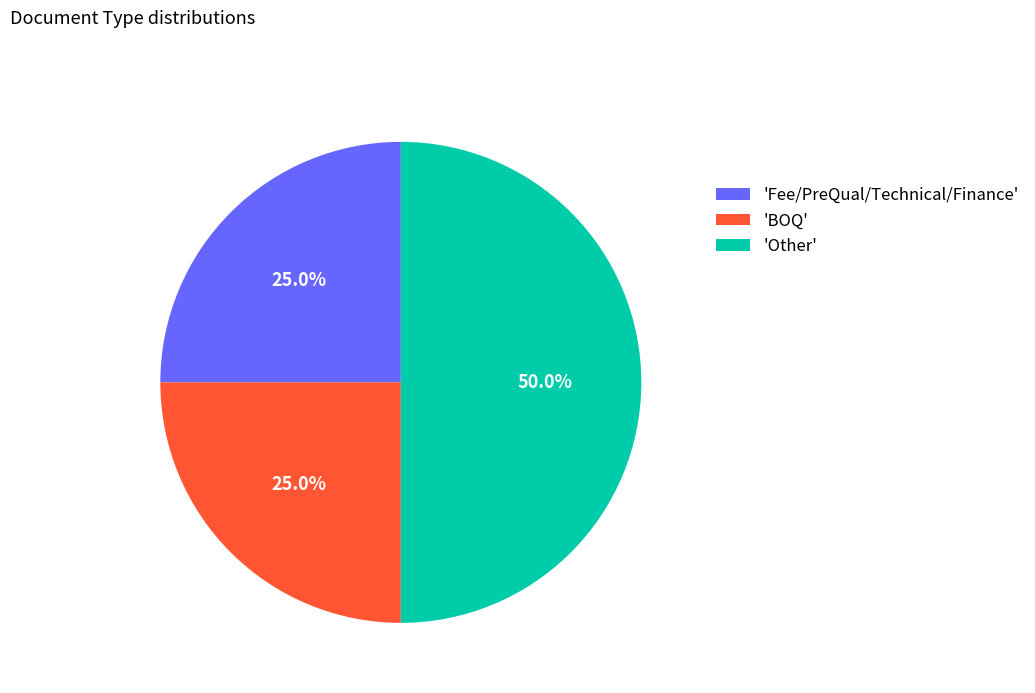

What is the largest slice in the pie chart?

'Other'